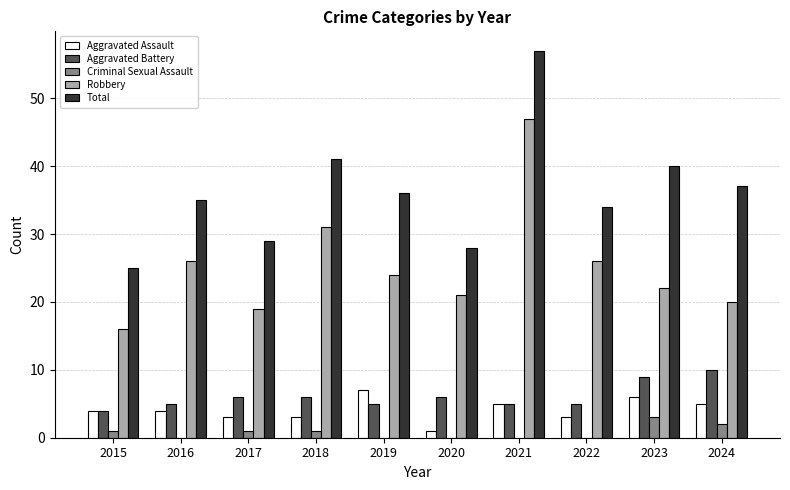

At which label is Robbery closest to 31?

2018